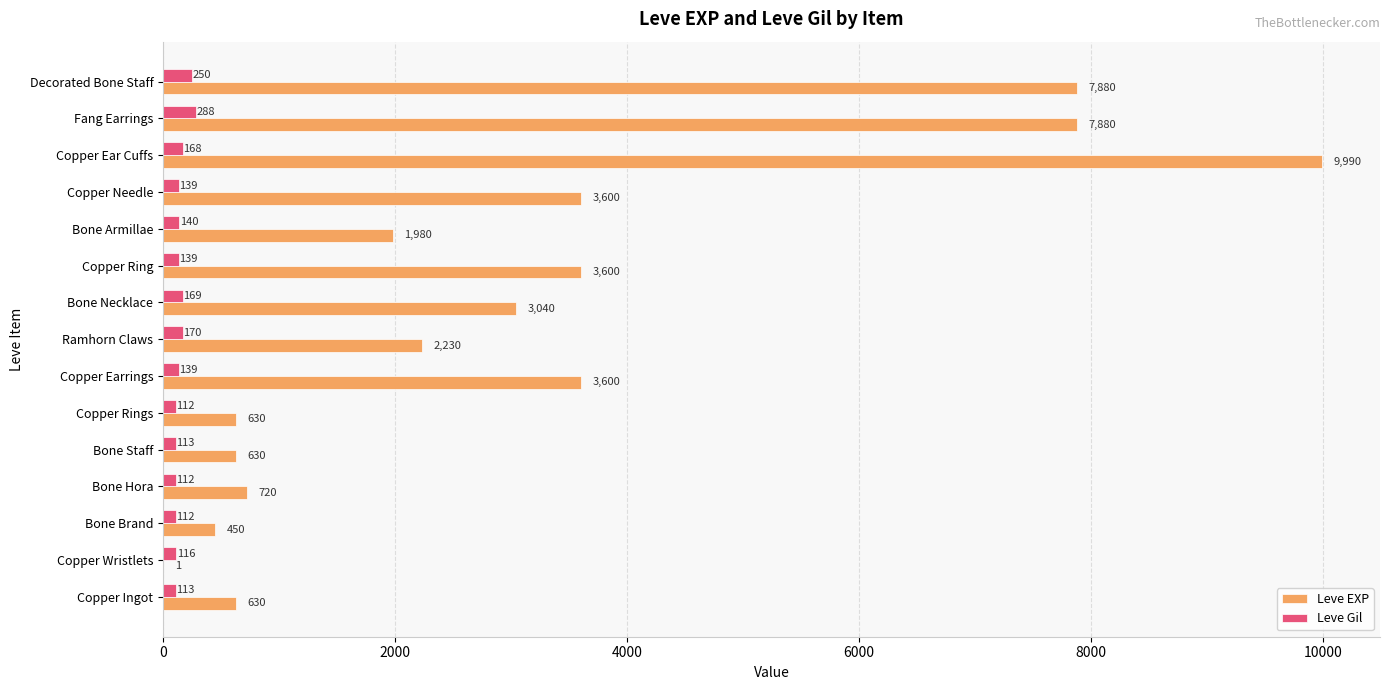

What value does the Leve EXP series have at Copper Earrings, to the nearest 100?

3600